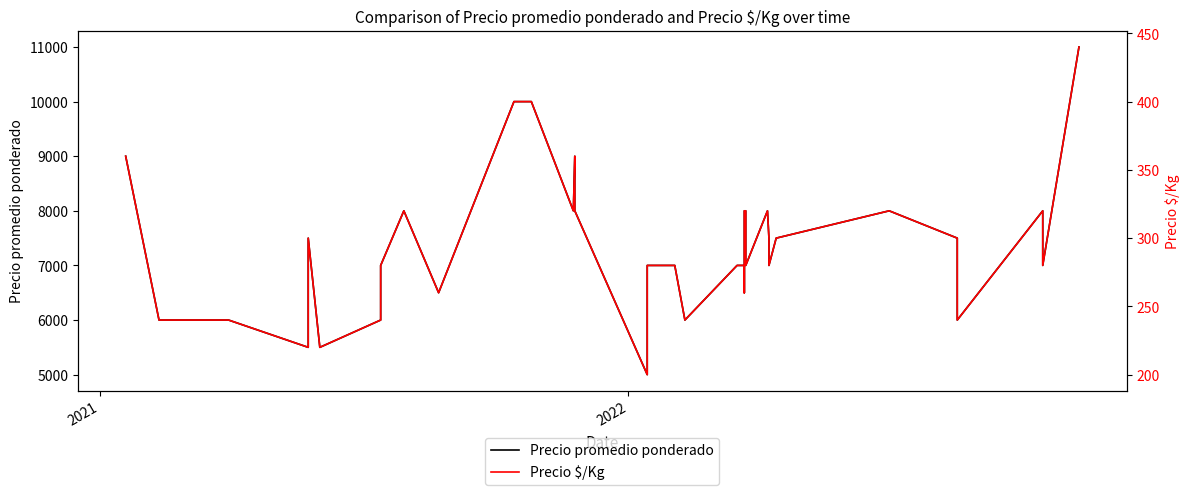

What is the greatest value displayed?

11000